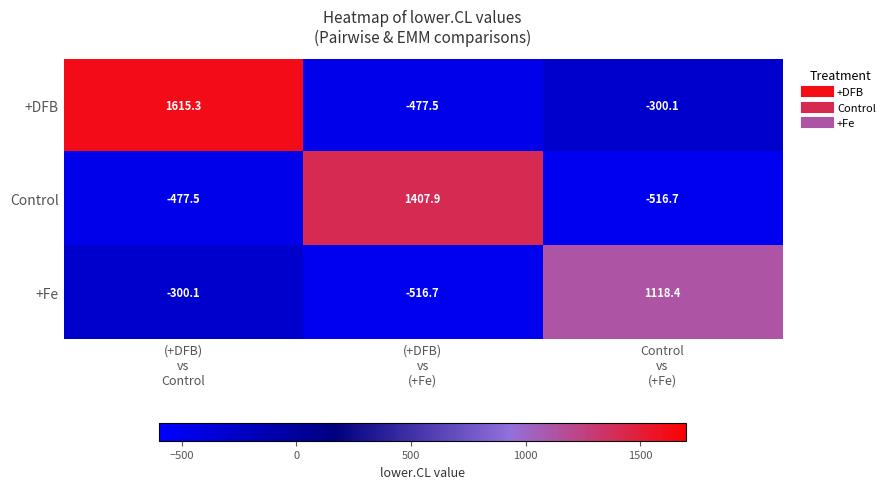

Rank the series by their maximum value, from lowest to highest.

+Fe, Control, +DFB